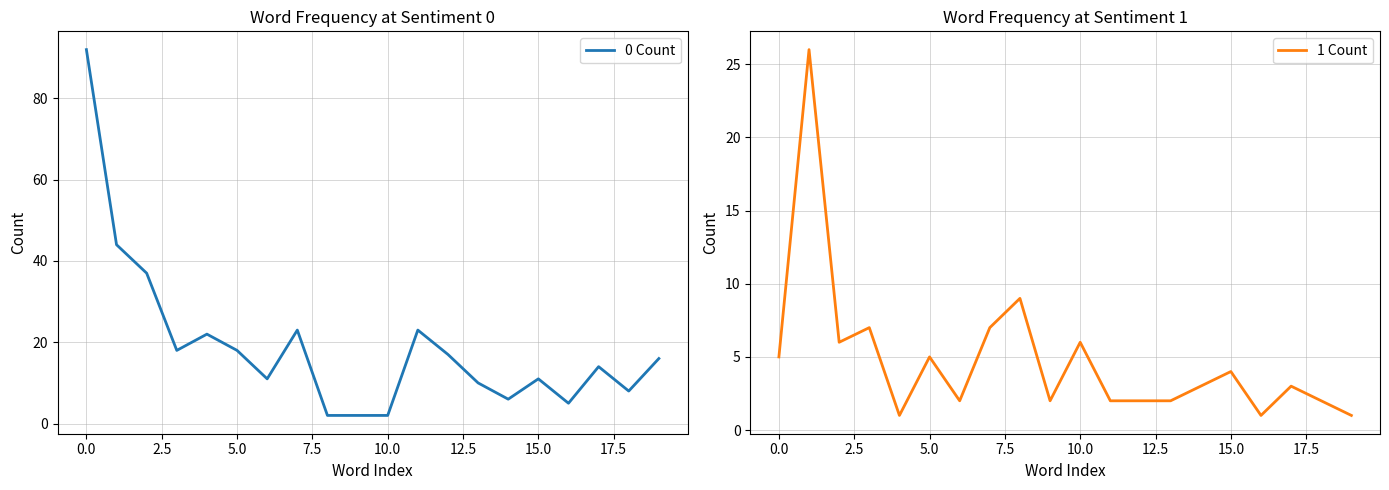

How many interior local peaks does the 1 Count series have?

7